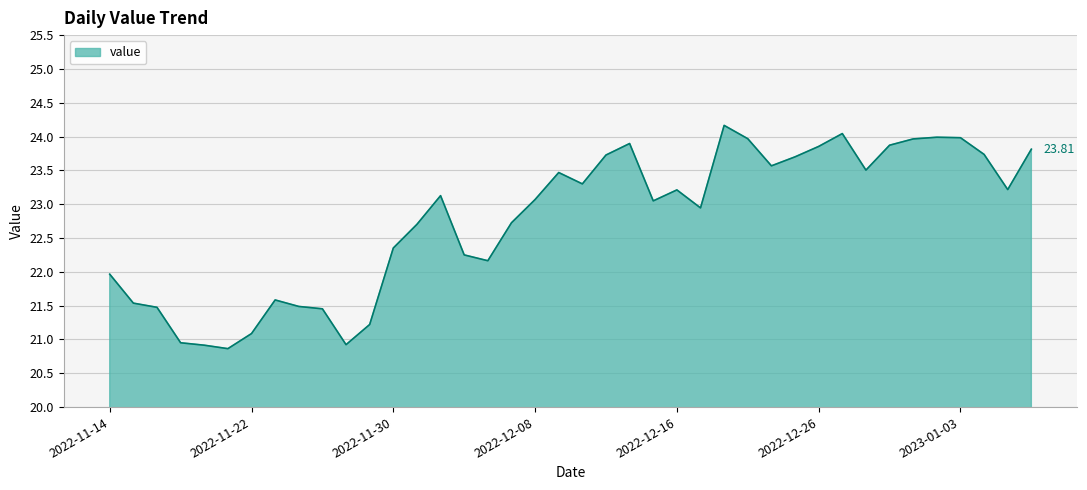

What is the difference between the maximum and minimum values?

3.3